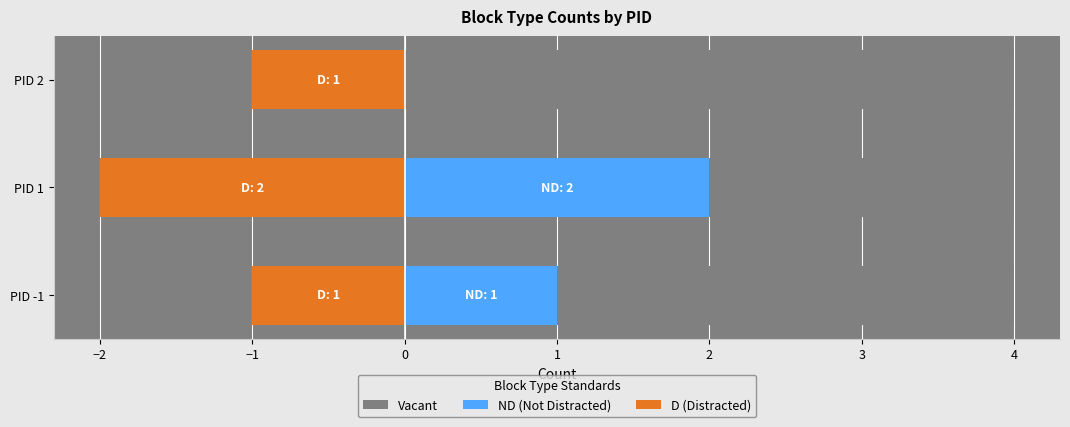

Is it true that D (Distracted) equals -2 at PID 2?

False